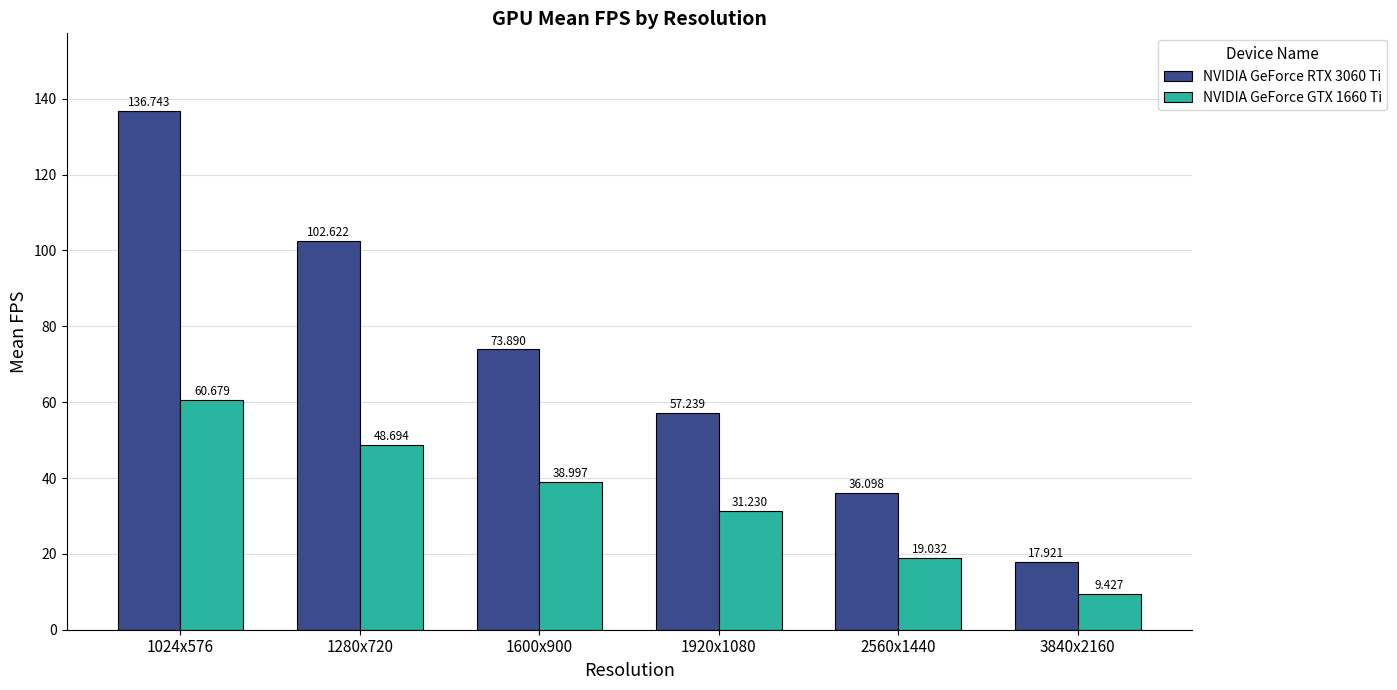

What is the value of the NVIDIA GeForce RTX 3060 Ti bar at the 6th from the left?

17.9